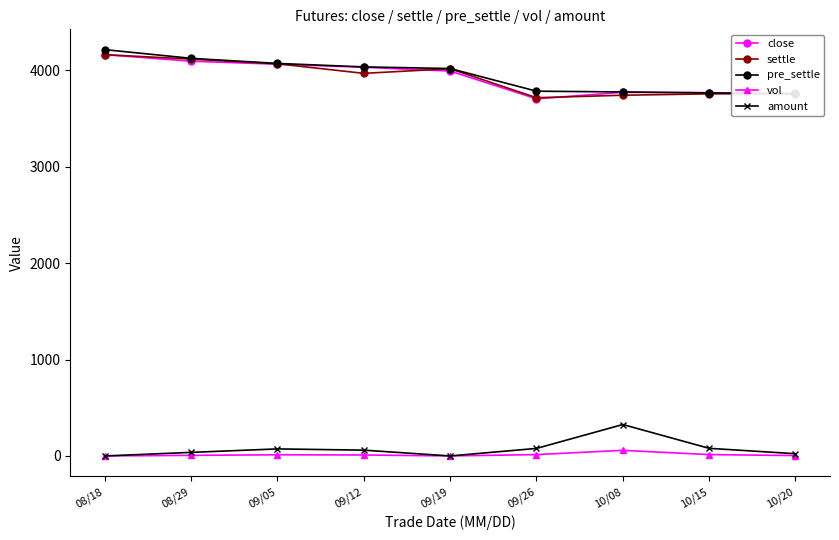

What is the difference between the maximum and minimum values in the vol series?

58